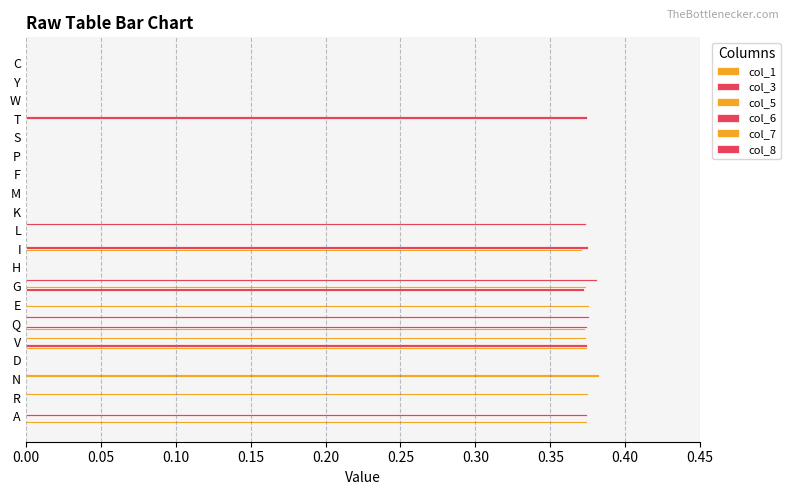

Which series has the largest range (max minus min)?

col_7